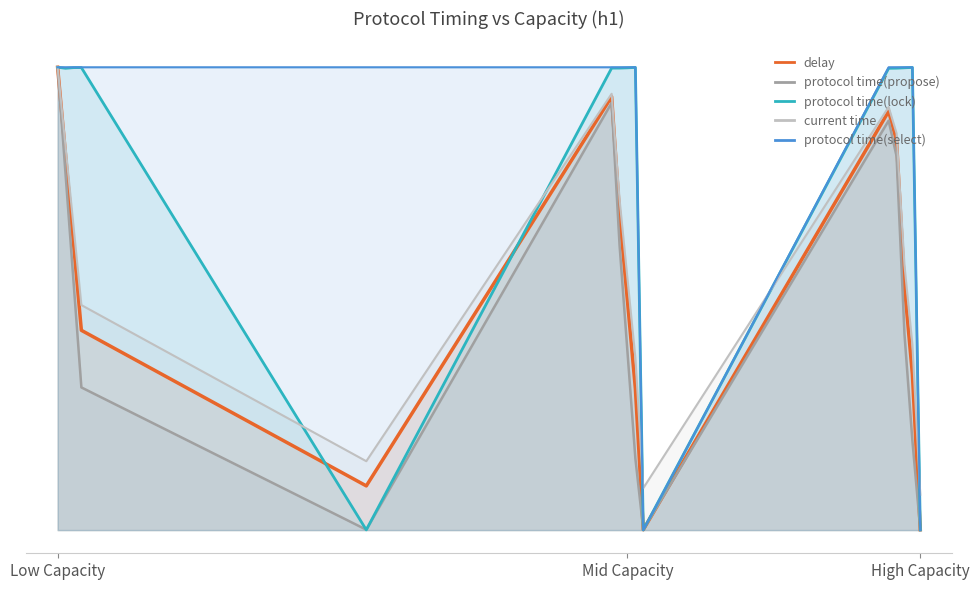

Is it true that current time equals 0.7 at 13?

False